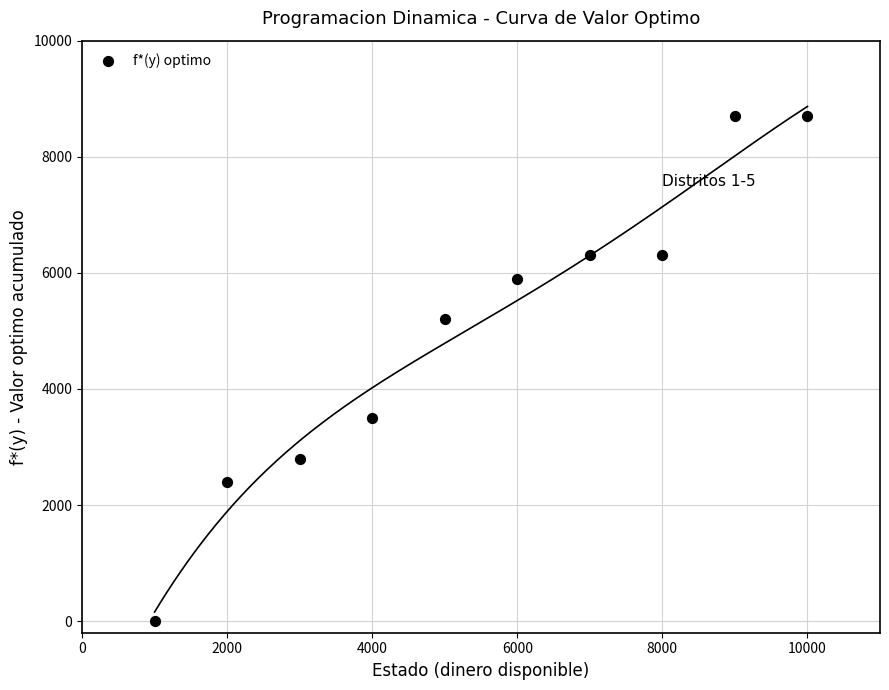

What is the range of X values (max minus min)?

9000